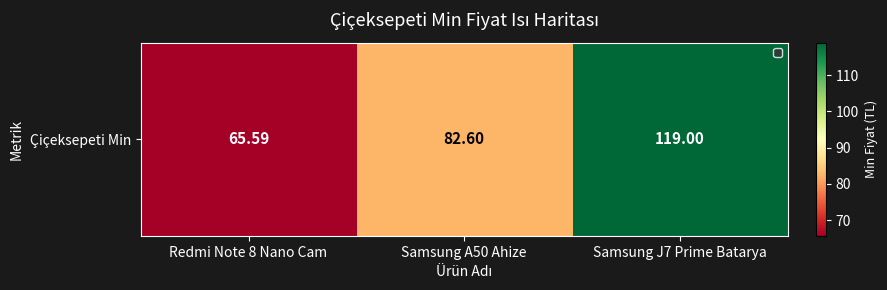

List the labels in order of value, largest first.

Samsung J7 Prime Batarya, Samsung A50 Ahize, Redmi Note 8 Nano Cam